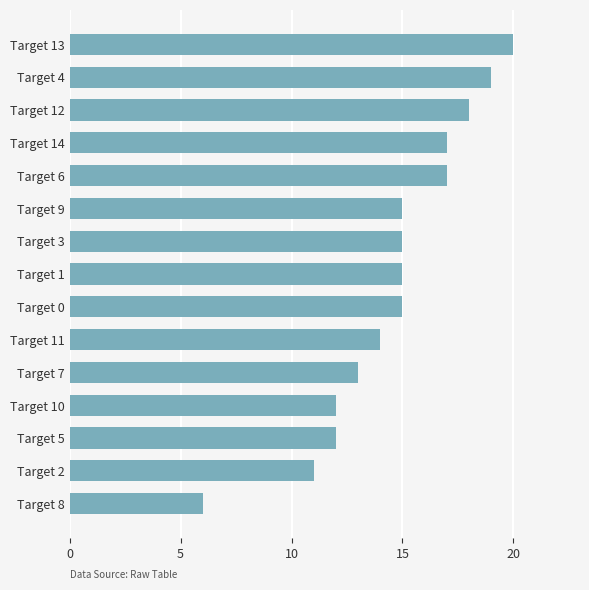

Reading bottom to top, what are all the values shown in this chart?

6	11	12	12	13	14	15	15	15	15	17	17	18	19	20